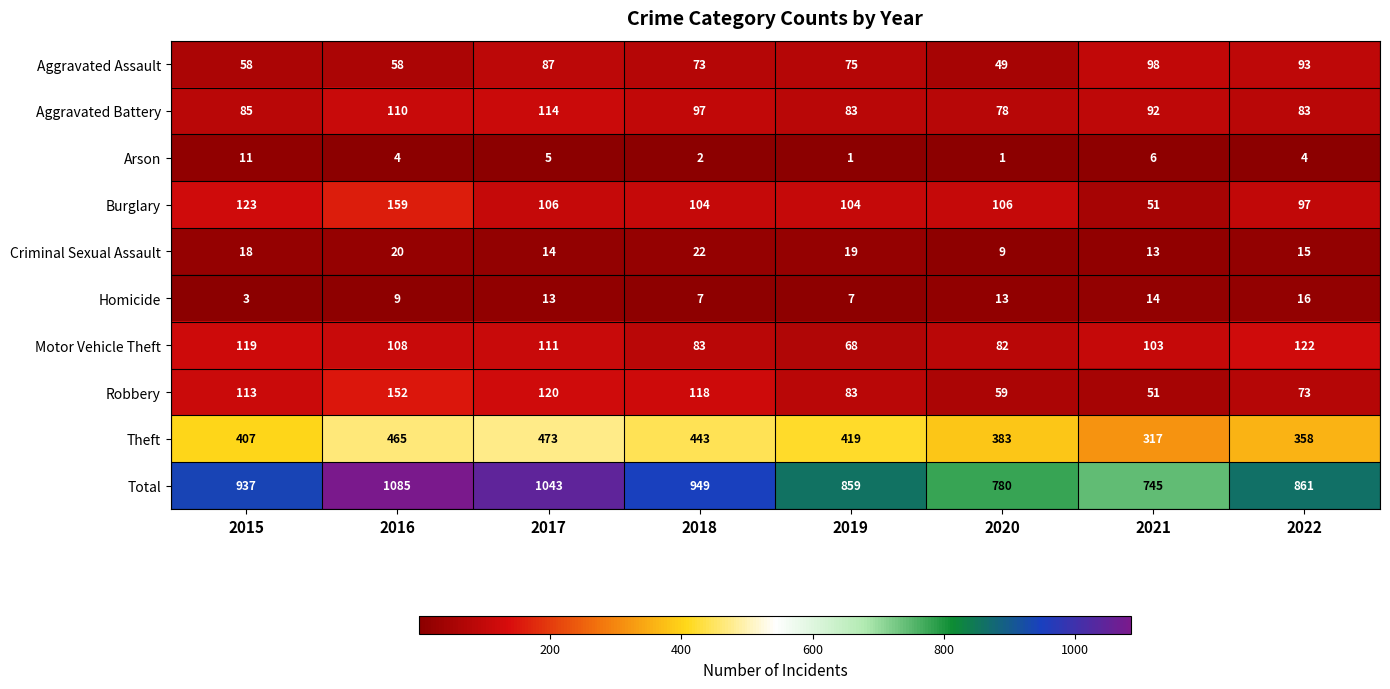

Which series has the largest range (max minus min)?

Total